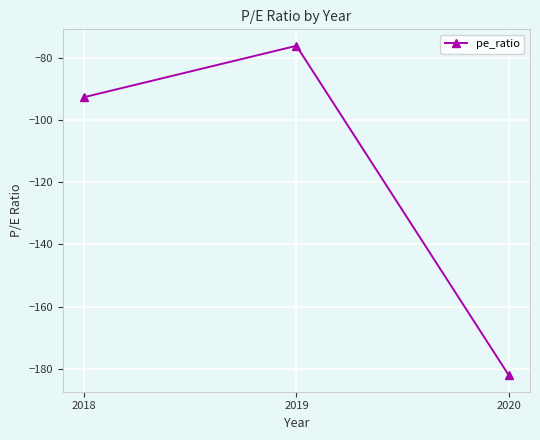

Reading left to right, what are all the values shown in this chart?

-92.7	-76.2	-182.0